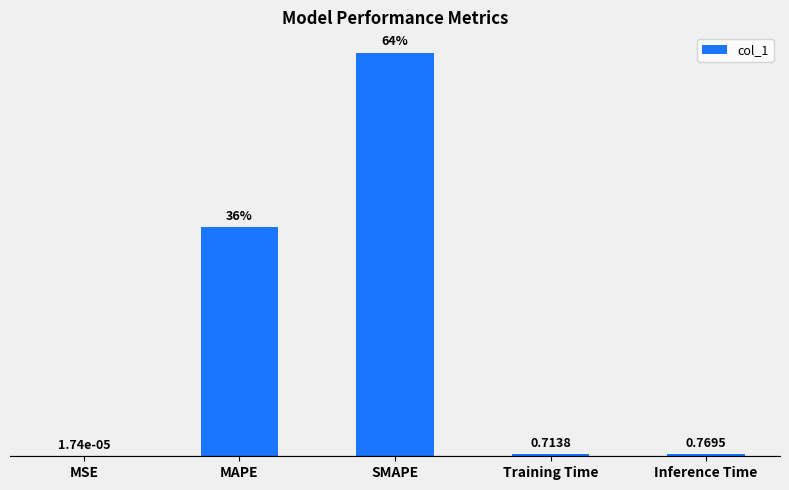

Which has a higher value, MAPE or MSE?

MAPE